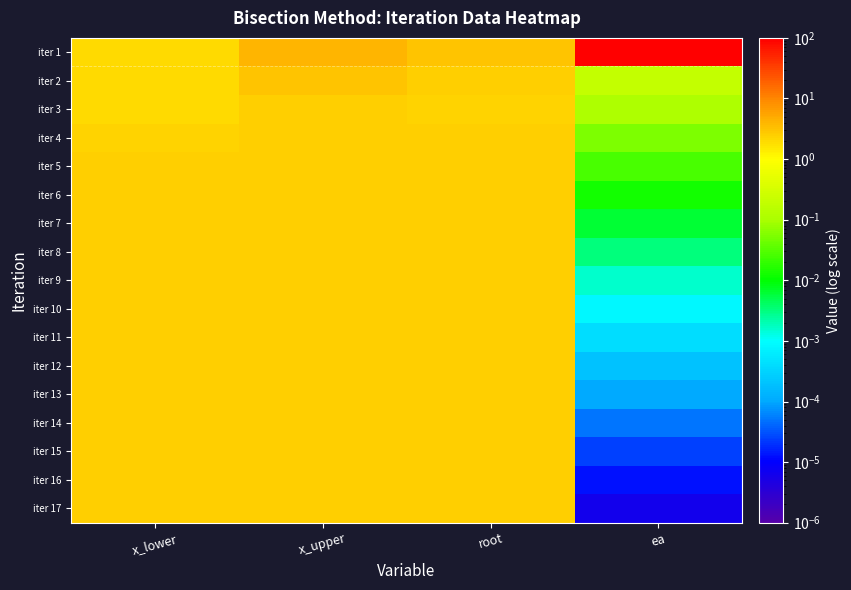

How many data points does each series have?

4